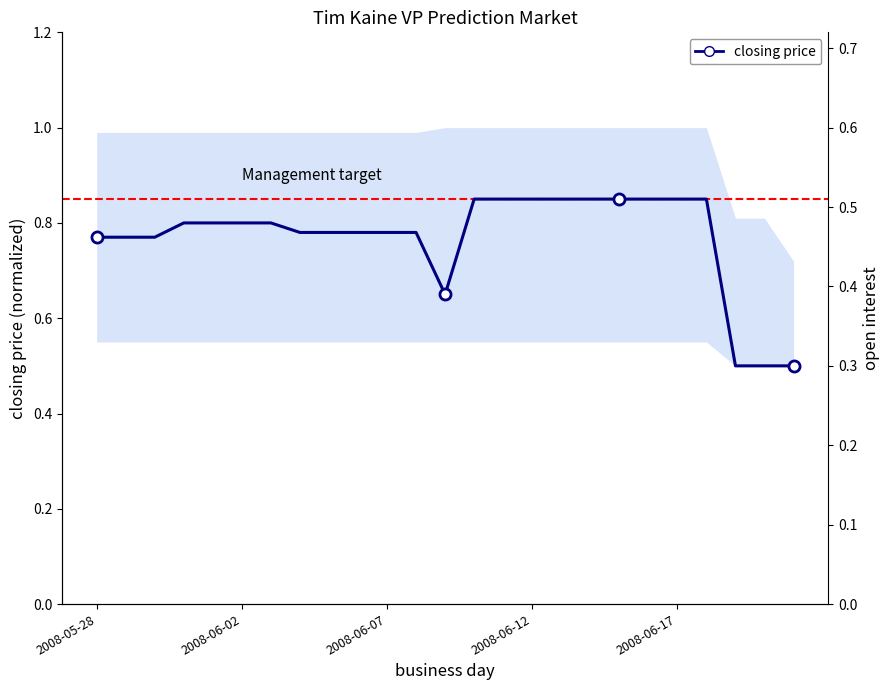

What is the difference between the maximum and minimum values?

0.3